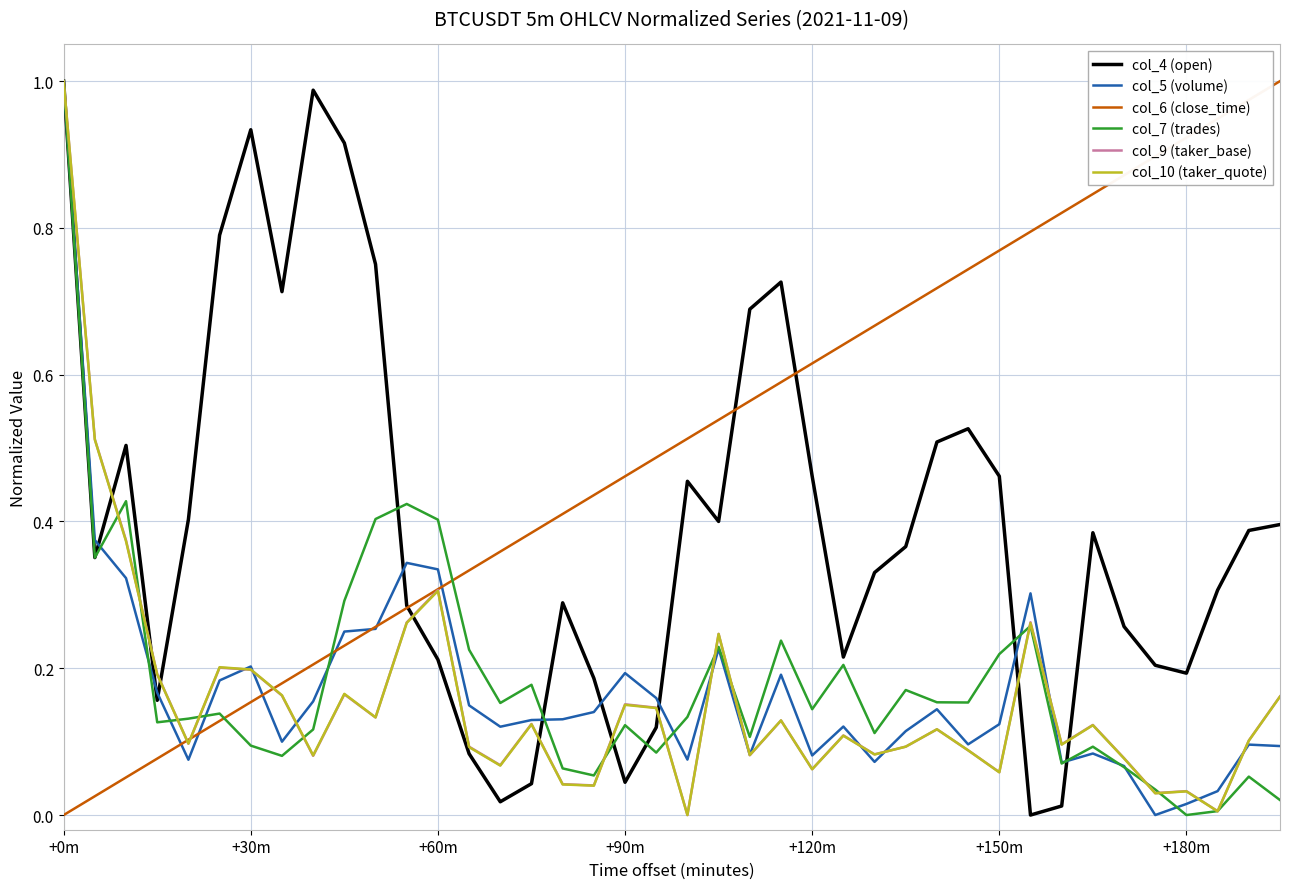

Which series has the largest total across all categories?

col_6 (close_time)